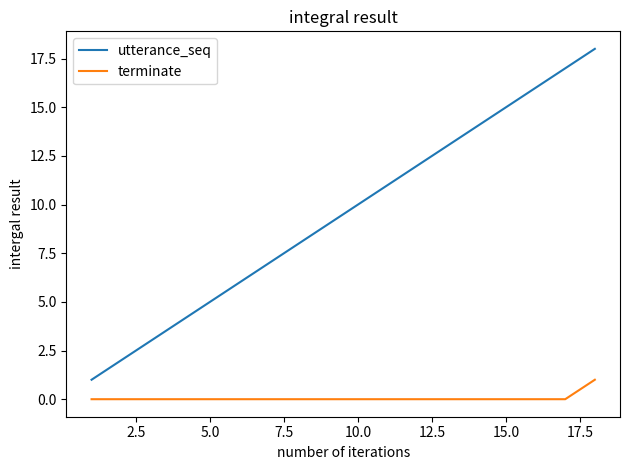

Reading left to right, transcribe all the data shown in this chart.

utterance_seq: 1	2	3	4	5	6	7	8	9	10	11	12	13	14	15	16	17	18
terminate: 0	0	0	0	0	0	0	0	0	0	0	0	0	0	0	0	0	1